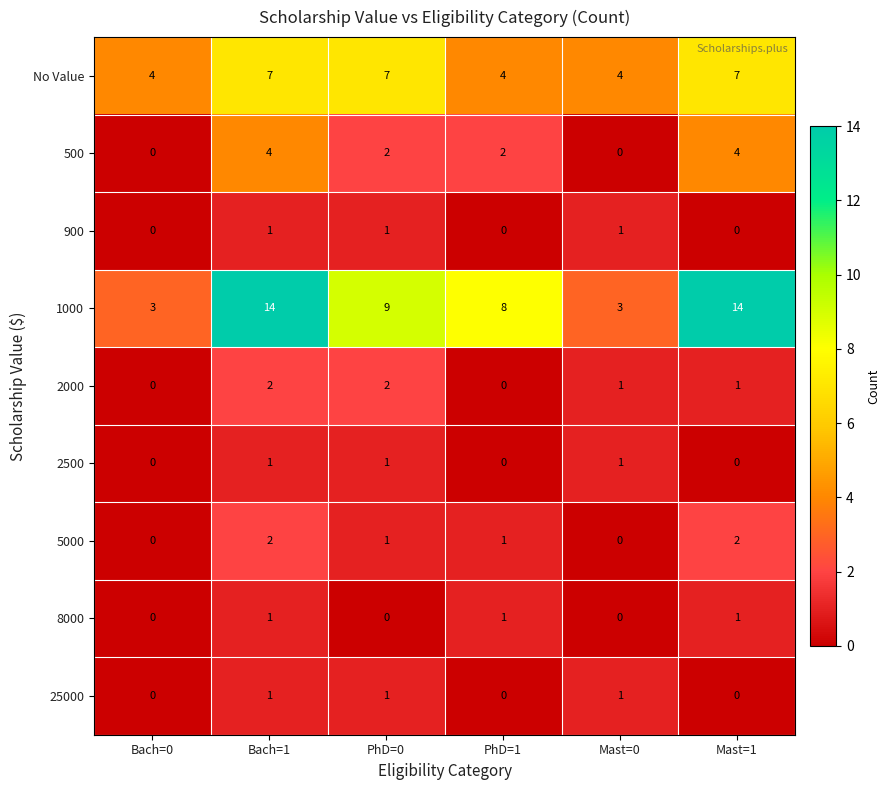

At which label does 2000 first exceed 1?

Bach=1